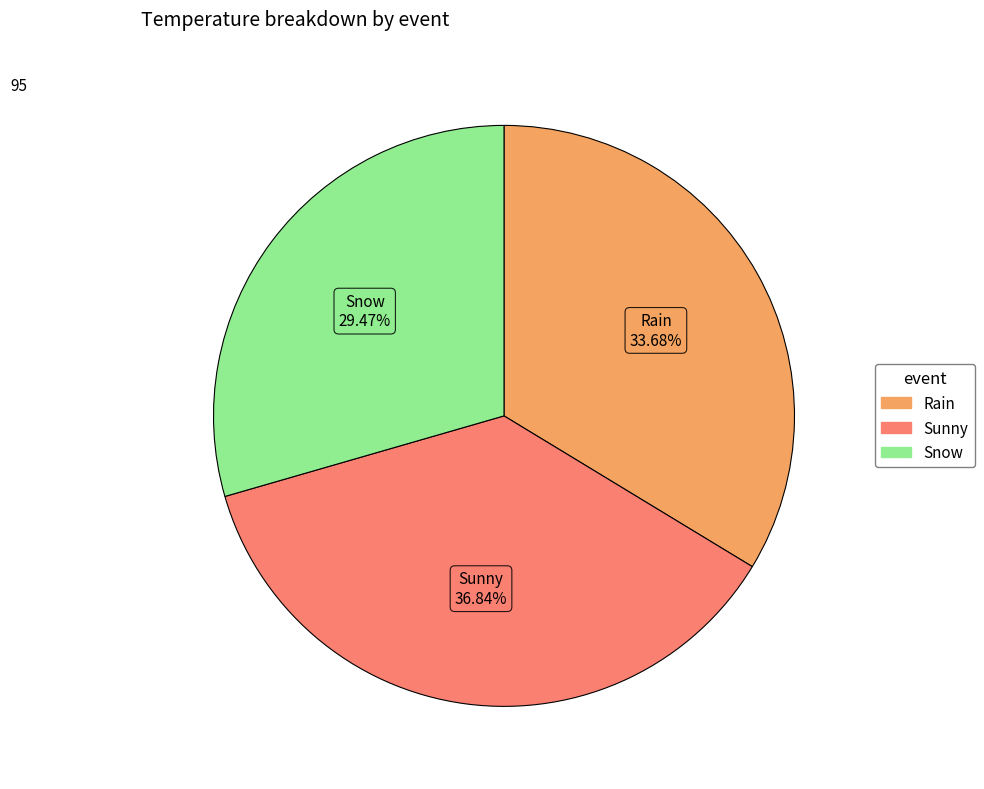

Which slice is the smallest?

Snow